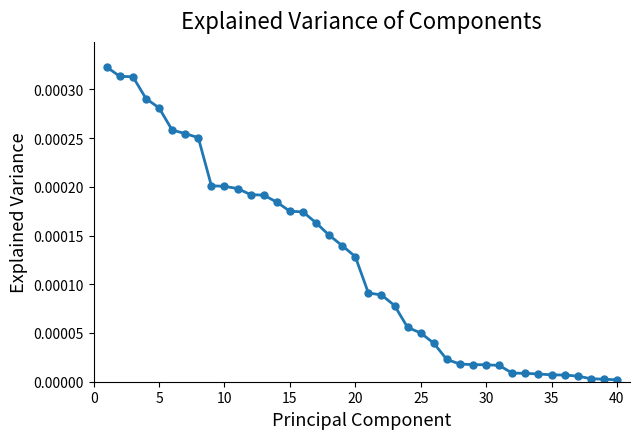

How many distinct data groups are displayed?

1